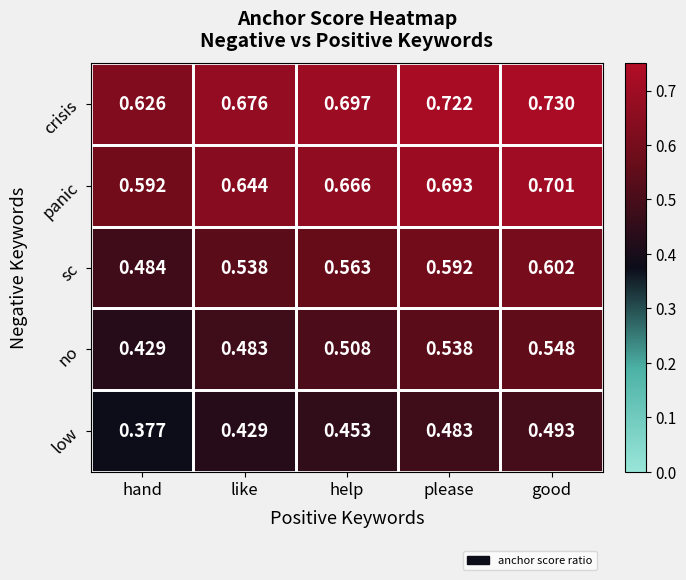

What is the total value across all series at like?

2.8